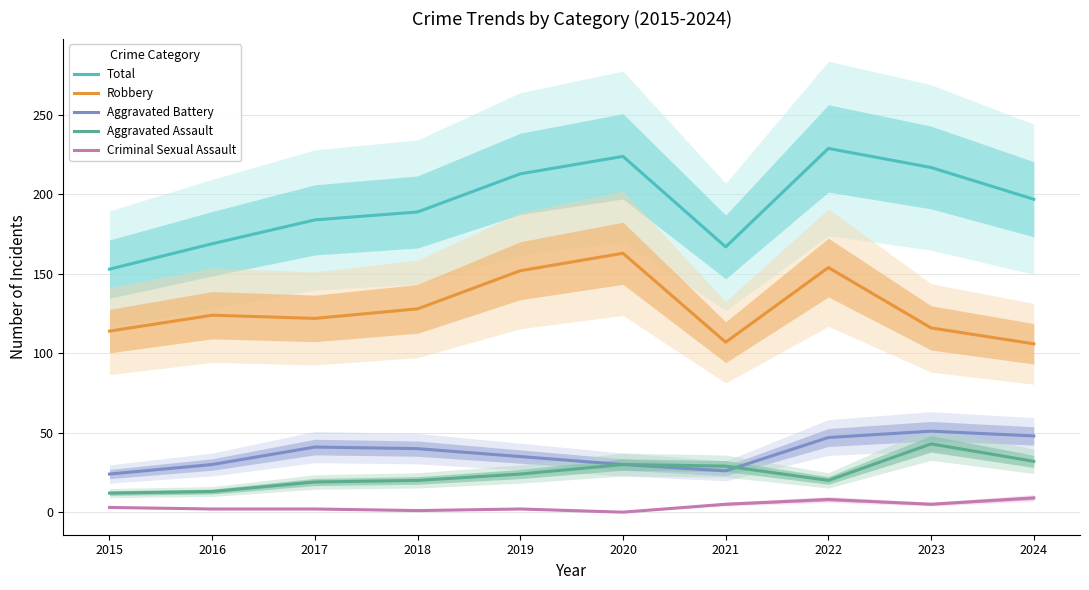

True or false: Criminal Sexual Assault has more than 1 points higher than both neighbors.

True